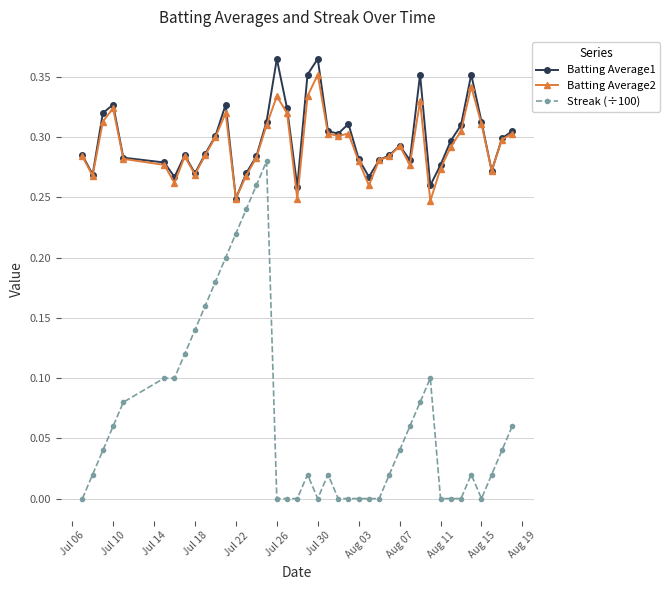

Which series has the widest spread of values?

Streak (÷100)